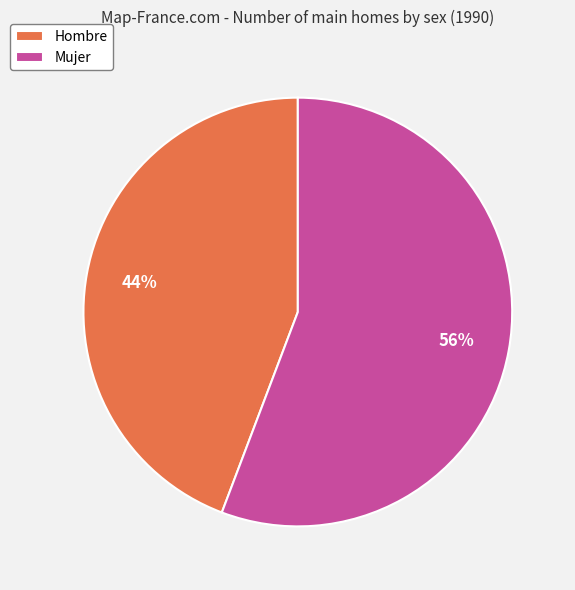

To the nearest percent, what portion does Hombre represent?

44%